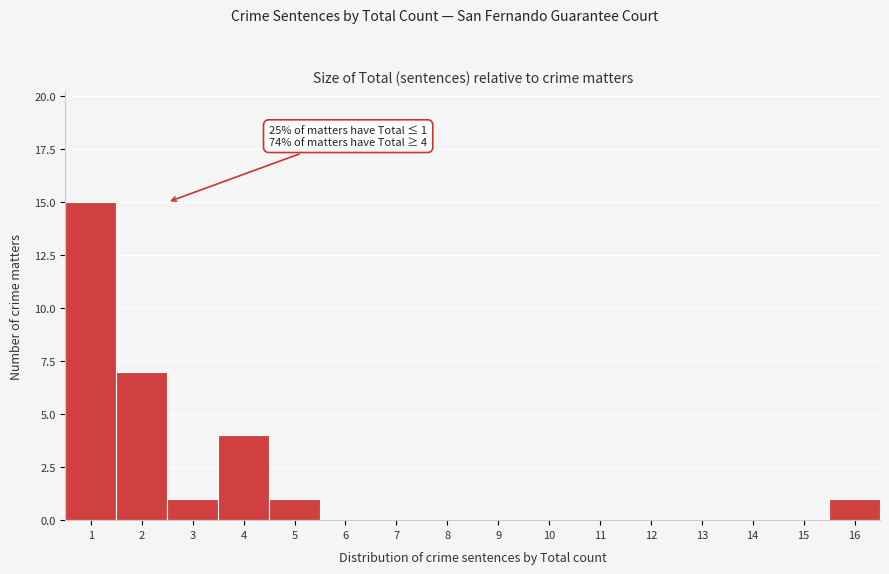

Reading right to left, what are all the values shown in this chart?

16=1	15=0	14=0	13=0	12=0	11=0	10=0	9=0	8=0	7=0	6=0	5=1	4=4	3=1	2=7	1=15